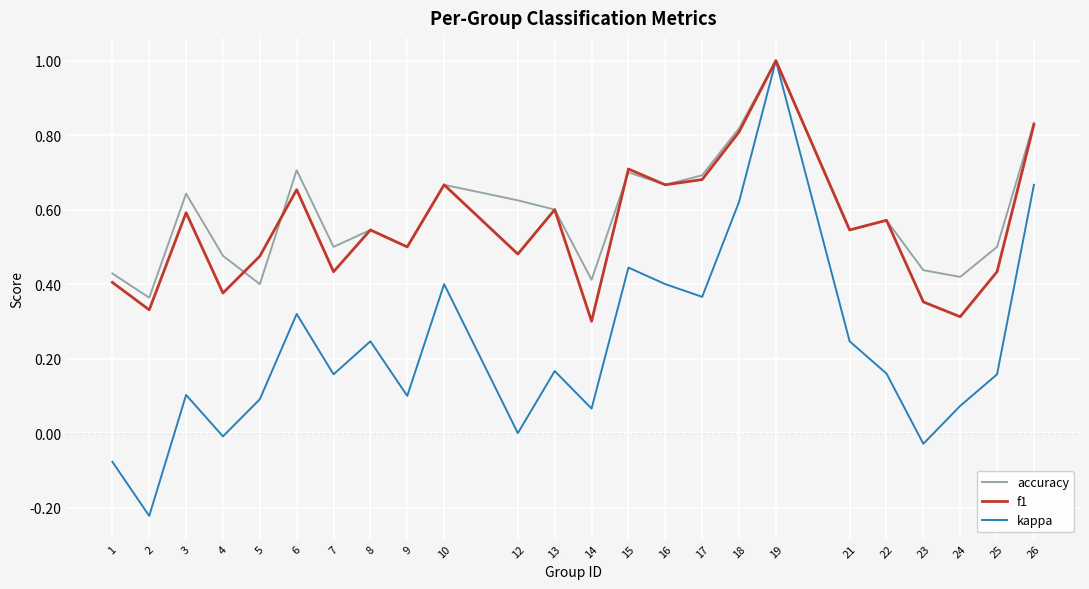

What is the sum of all kappa values?

5.4